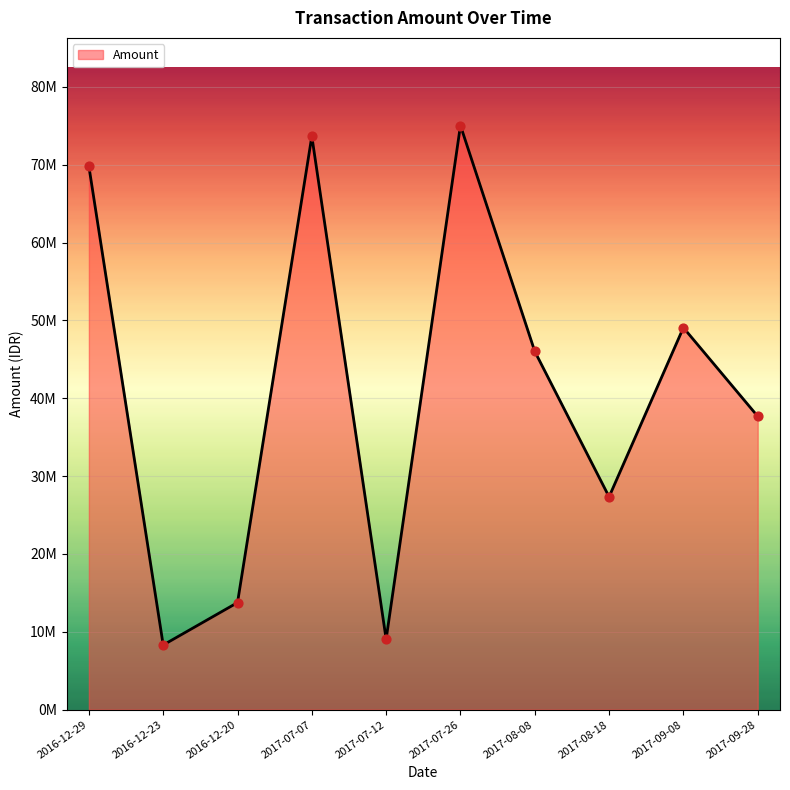

What is the ratio of the value at 2017-09-28 to the value at 2016-12-20?

2.7